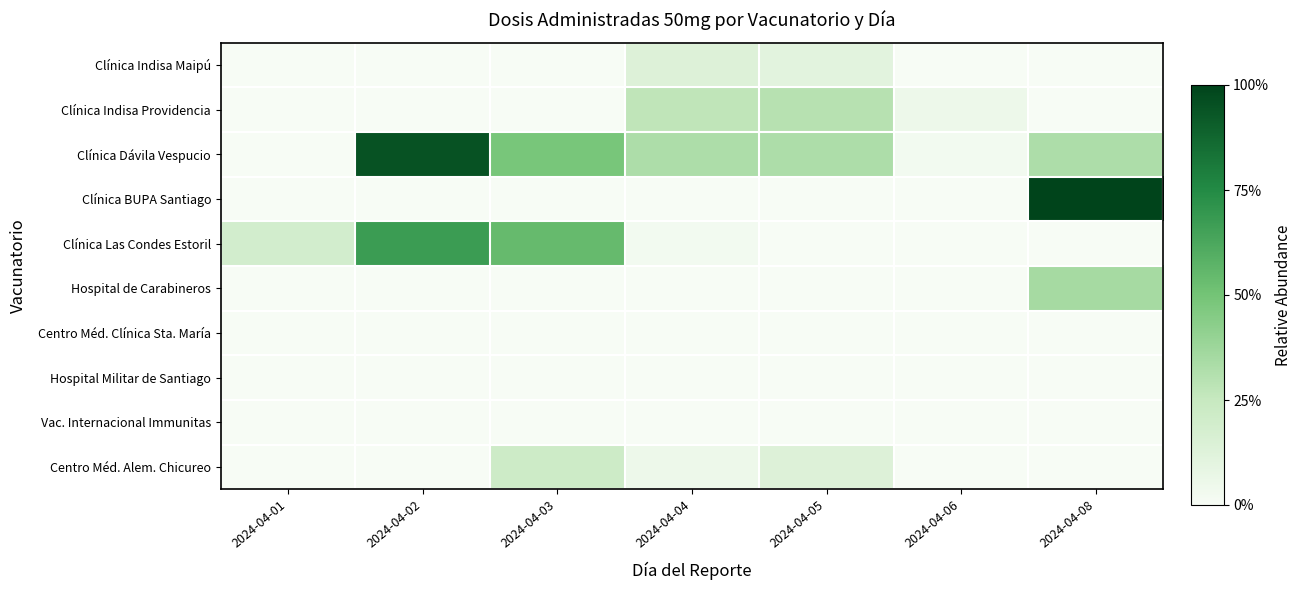

Reading left to right, list all the values displayed in this chart.

Clínica Indisa Maipú: 2024-04-01=0.0	2024-04-02=0.0	2024-04-03=0.0	2024-04-04=0.1	2024-04-05=0.1	2024-04-06=0.0	2024-04-08=0.0
Clínica Indisa Providencia: 2024-04-01=0.0	2024-04-02=0.0	2024-04-03=0.0	2024-04-04=0.3	2024-04-05=0.3	2024-04-06=0.1	2024-04-08=0.0
Clínica Dávila Vespucio: 2024-04-01=0.0	2024-04-02=0.9	2024-04-03=0.5	2024-04-04=0.3	2024-04-05=0.3	2024-04-06=0.0	2024-04-08=0.3
Clínica BUPA Santiago: 2024-04-01=0.0	2024-04-02=0.0	2024-04-03=0.0	2024-04-04=0.0	2024-04-05=0.0	2024-04-06=0.0	2024-04-08=1.0
Clínica Las Condes Estoril: 2024-04-01=0.2	2024-04-02=0.7	2024-04-03=0.5	2024-04-04=0.0	2024-04-05=0.0	2024-04-06=0.0	2024-04-08=0.0
Hospital de Carabineros: 2024-04-01=0.0	2024-04-02=0.0	2024-04-03=0.0	2024-04-04=0.0	2024-04-05=0.0	2024-04-06=0.0	2024-04-08=0.4
Centro Méd. Clínica Sta. María: 2024-04-01=0.0	2024-04-02=0.0	2024-04-03=0.0	2024-04-04=0.0	2024-04-05=0.0	2024-04-06=0.0	2024-04-08=0.0
Hospital Militar de Santiago: 2024-04-01=0.0	2024-04-02=0.0	2024-04-03=0.0	2024-04-04=0.0	2024-04-05=0.0	2024-04-06=0.0	2024-04-08=0.0
Vac. Internacional Immunitas: 2024-04-01=0.0	2024-04-02=0.0	2024-04-03=0.0	2024-04-04=0.0	2024-04-05=0.0	2024-04-06=0.0	2024-04-08=0.0
Centro Méd. Alem. Chicureo: 2024-04-01=0.0	2024-04-02=0.0	2024-04-03=0.2	2024-04-04=0.1	2024-04-05=0.1	2024-04-06=0.0	2024-04-08=0.0